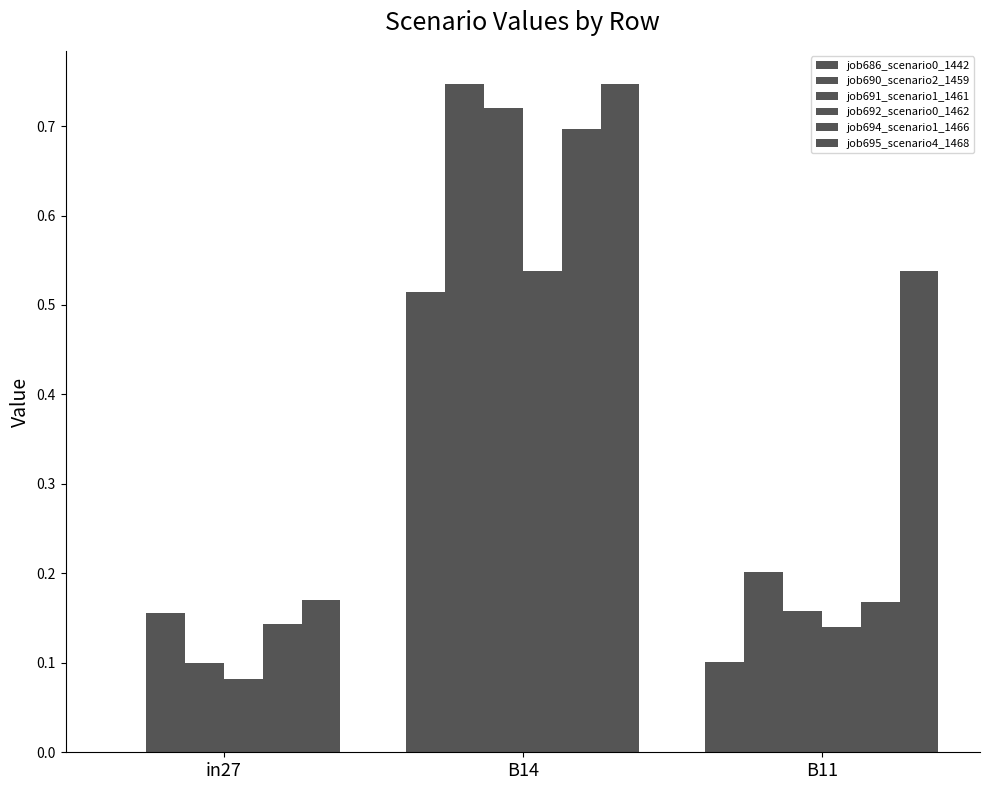

True or false: job690_scenario2_1459 has a value of 0.1 at in27.

False